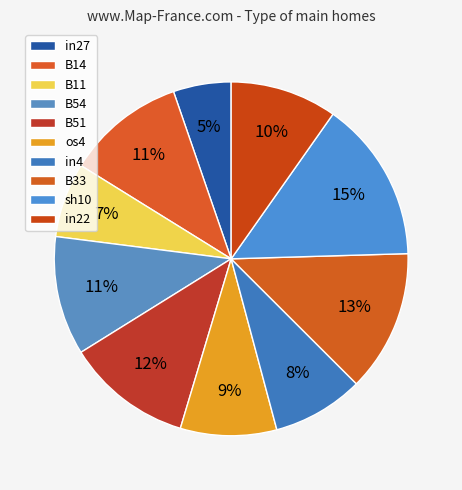

Is there any slice that represents more than half of the pie?

No